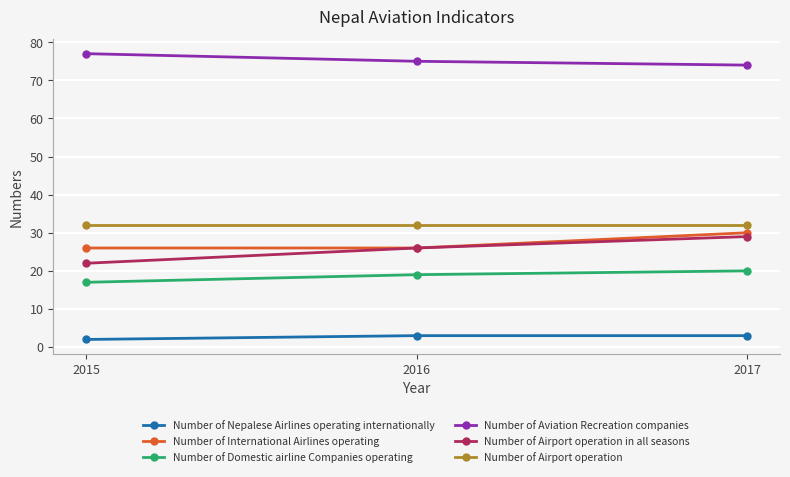

At which label is Number of Nepalese Airlines operating internationally closest to 2?

2015